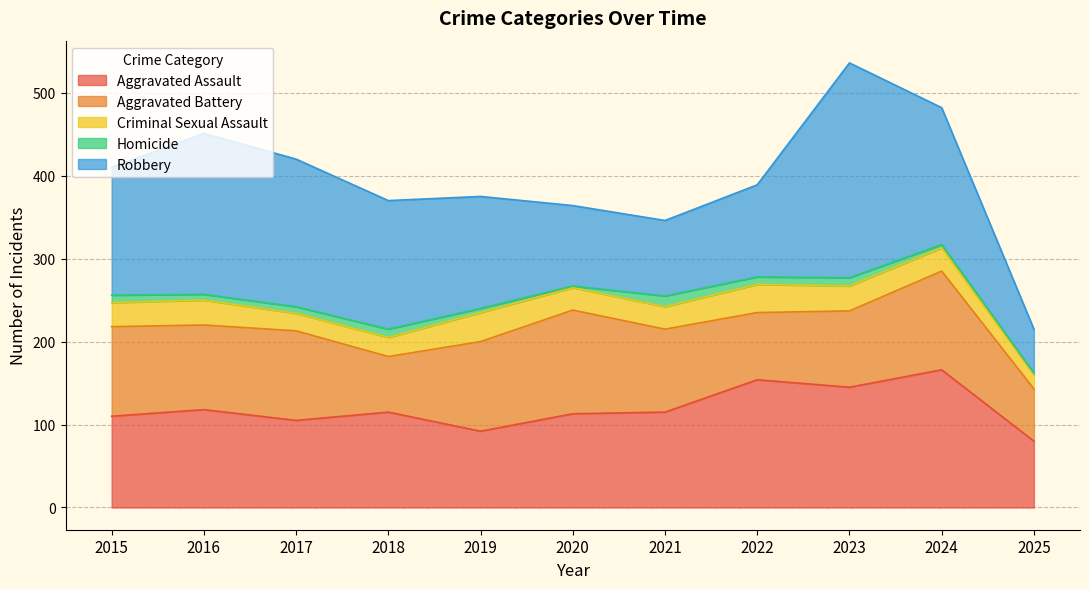

Which series has the widest spread of values?

Robbery